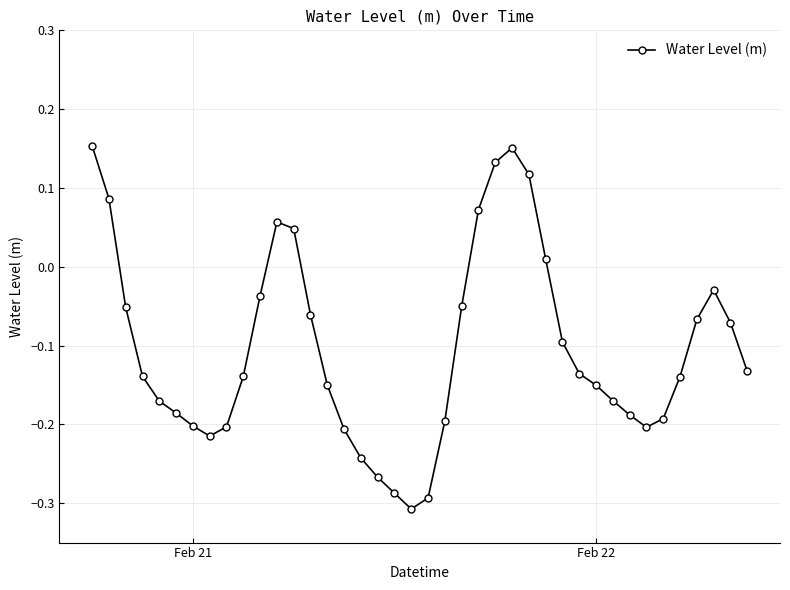

How many lines are shown in the chart?

1